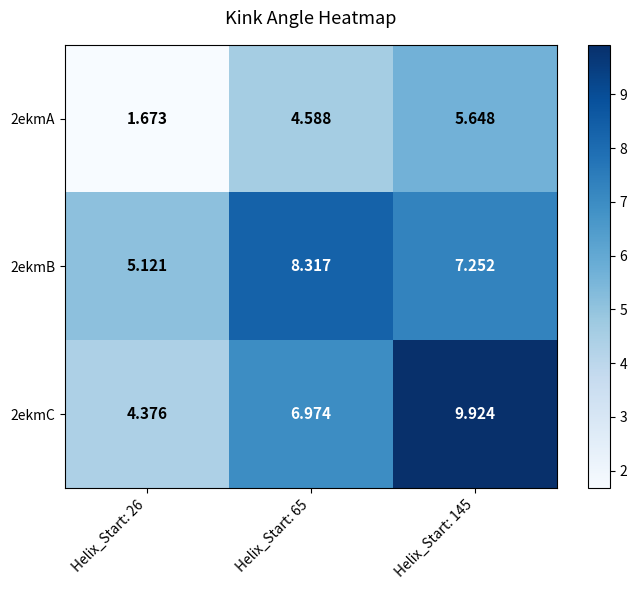

Is the value of 2ekmA at Helix_Start: 65 greater than the value of 2ekmC at Helix_Start: 65?

No